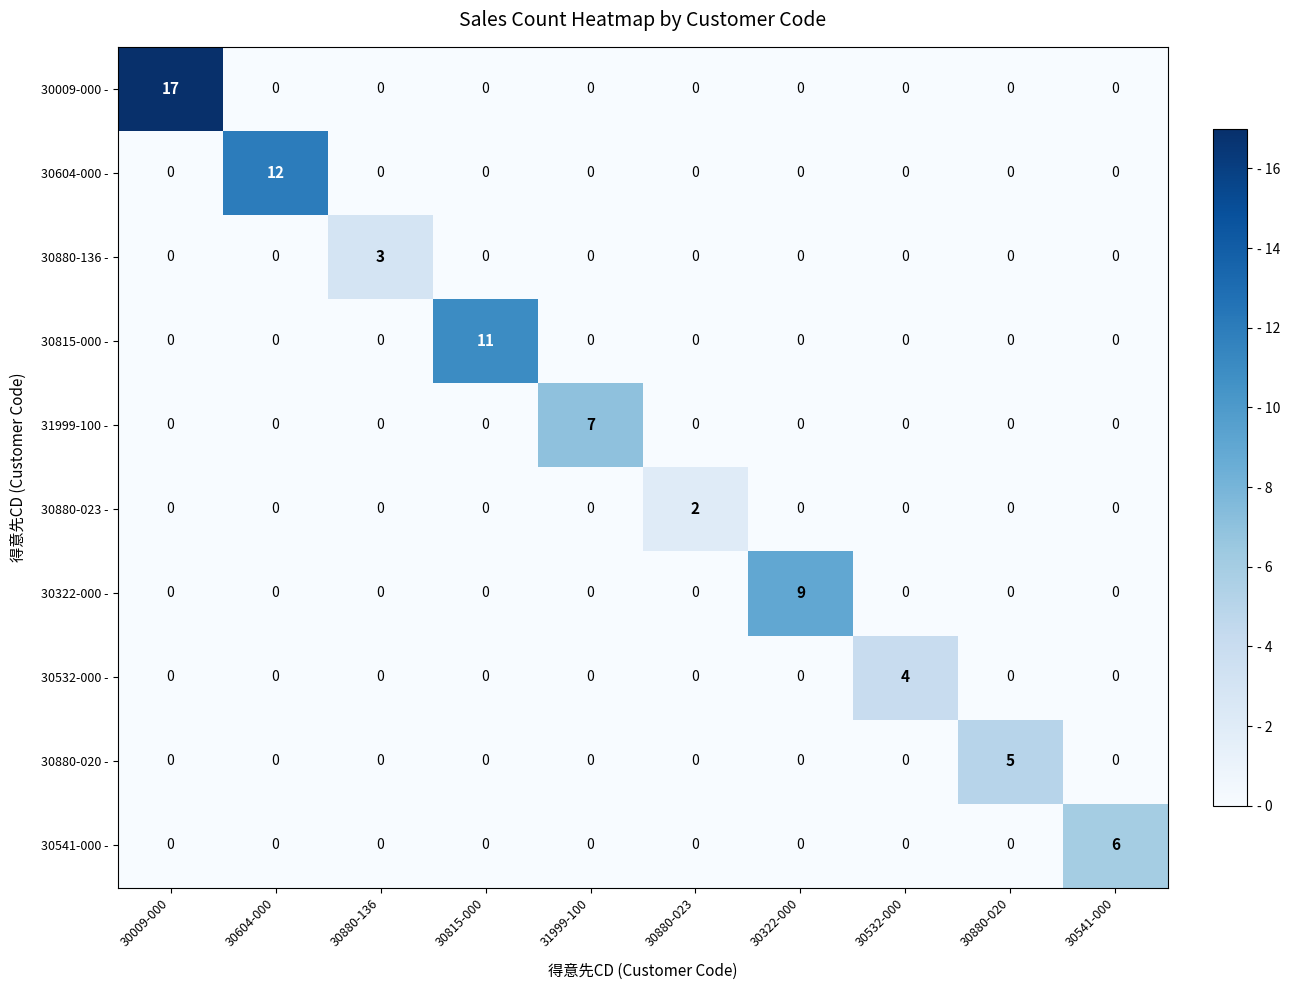

What is the difference between the maximum and minimum values in the 30880-020 - series?

5